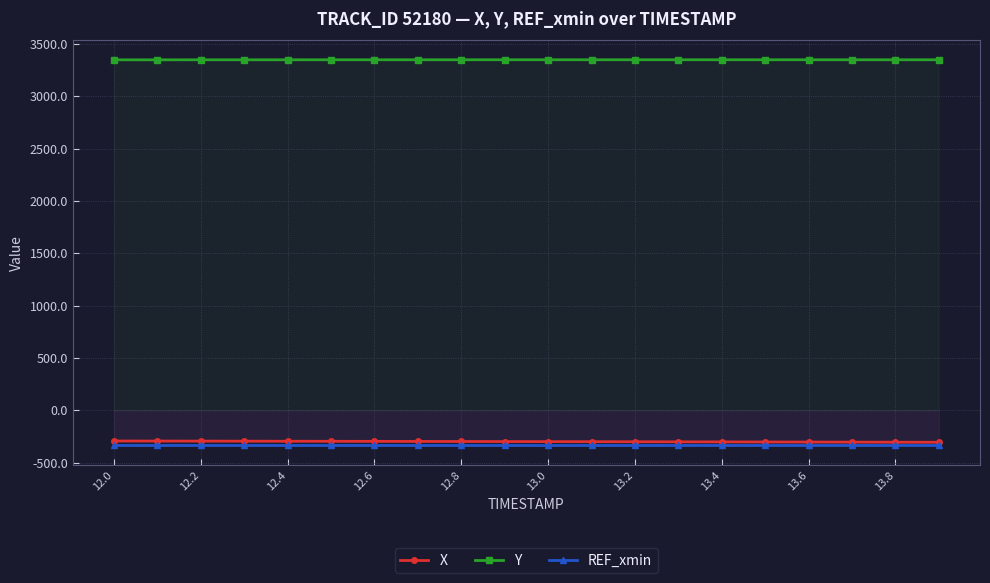

The Y series shows 3348.5 at 13.8. True or false?

True